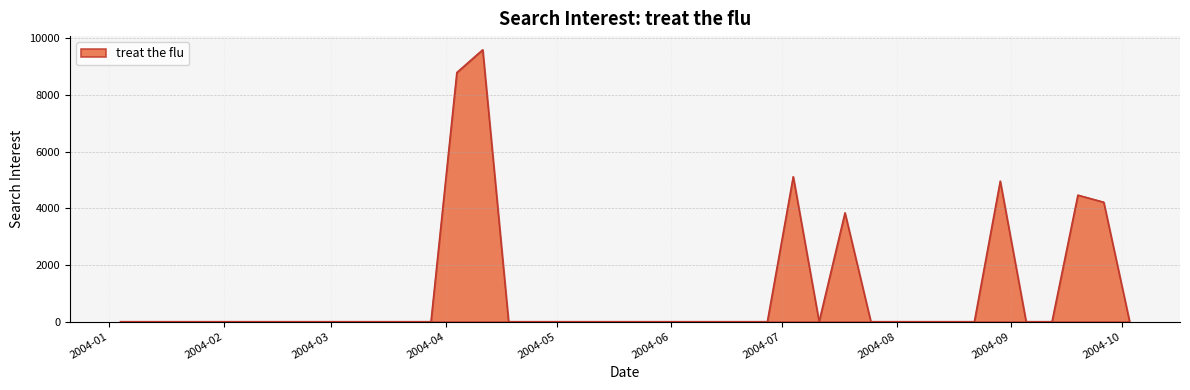

What is the greatest value displayed?

9601.2